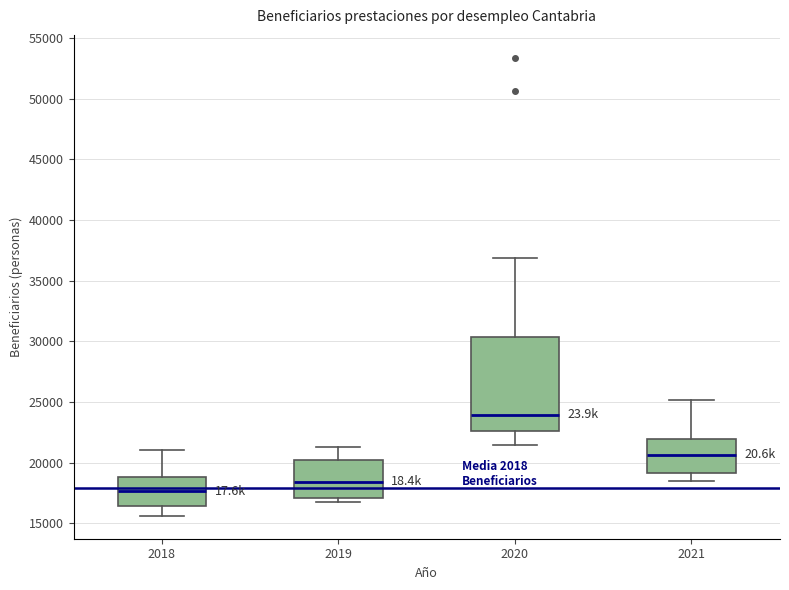

Which box's median line is the lowest?

2018